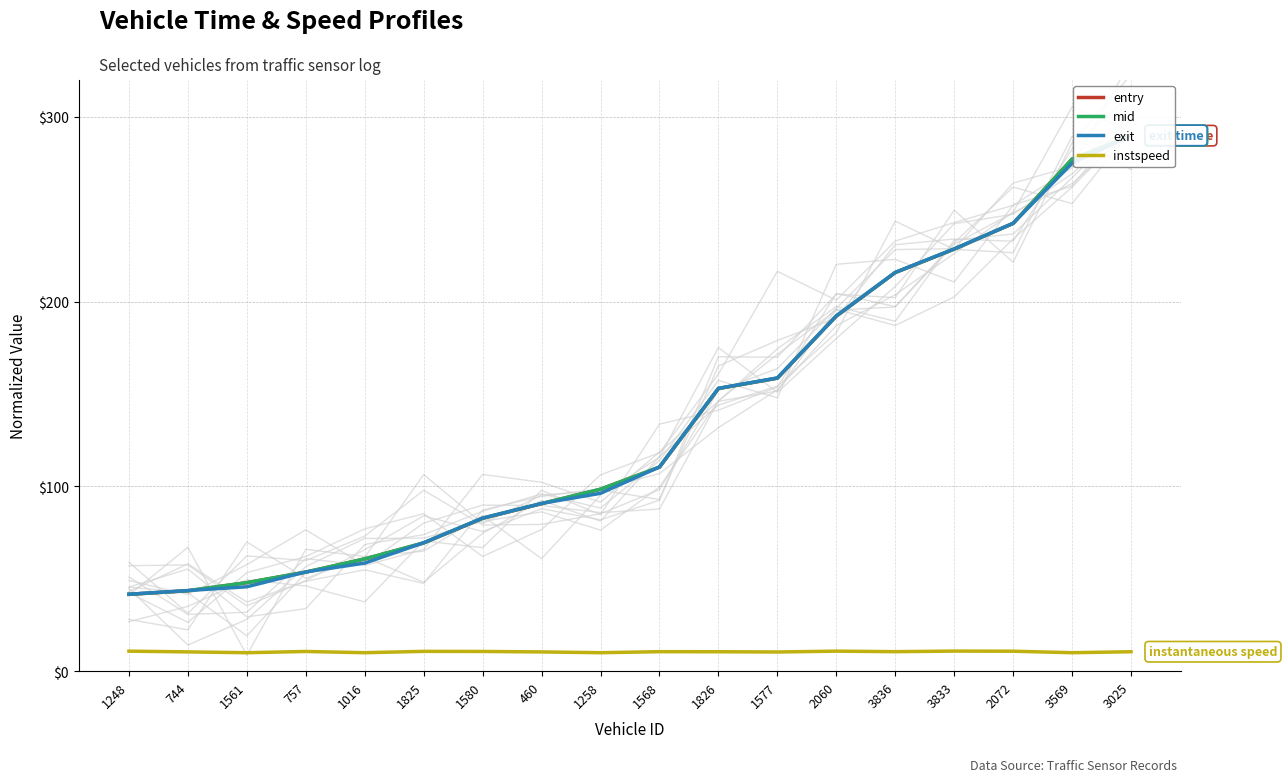

How many interior local peaks does the instspeed series have?

5